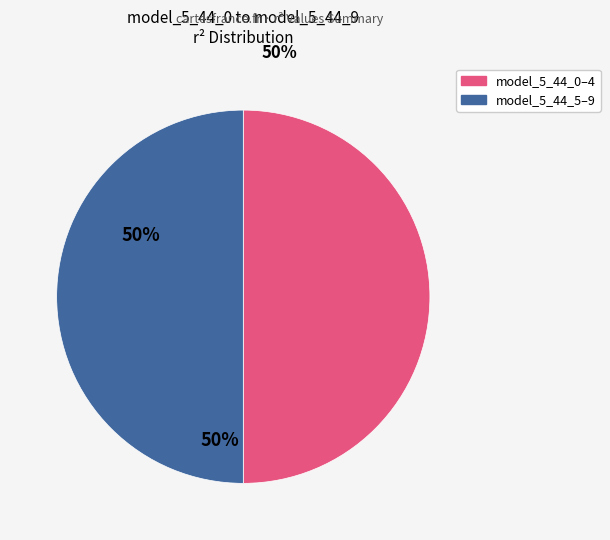

How many slices are in this pie chart?

2